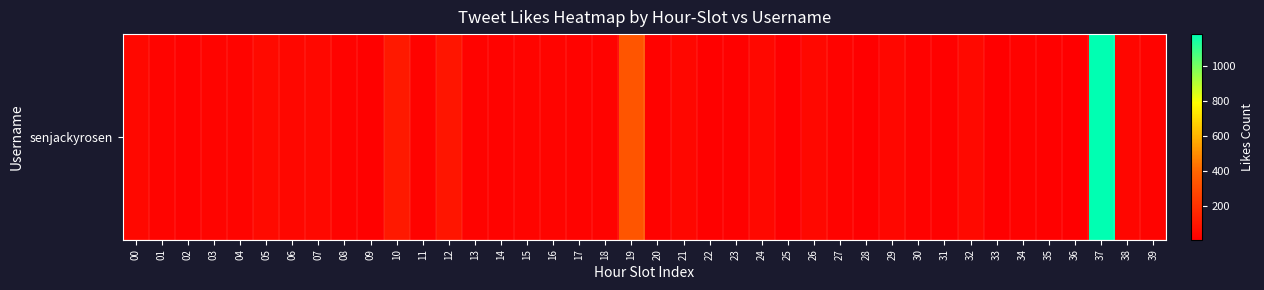

Between 13 and 21, which is larger?

21